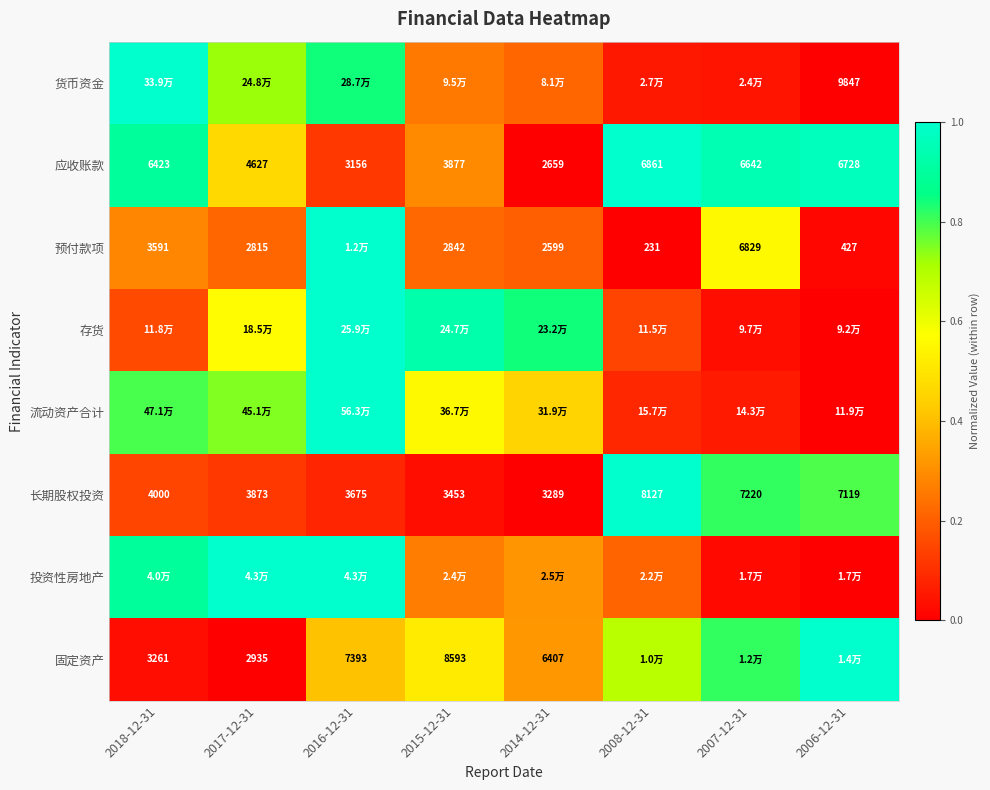

Is it true that 应收账款 equals 1.4 at 2008-12-31?

False